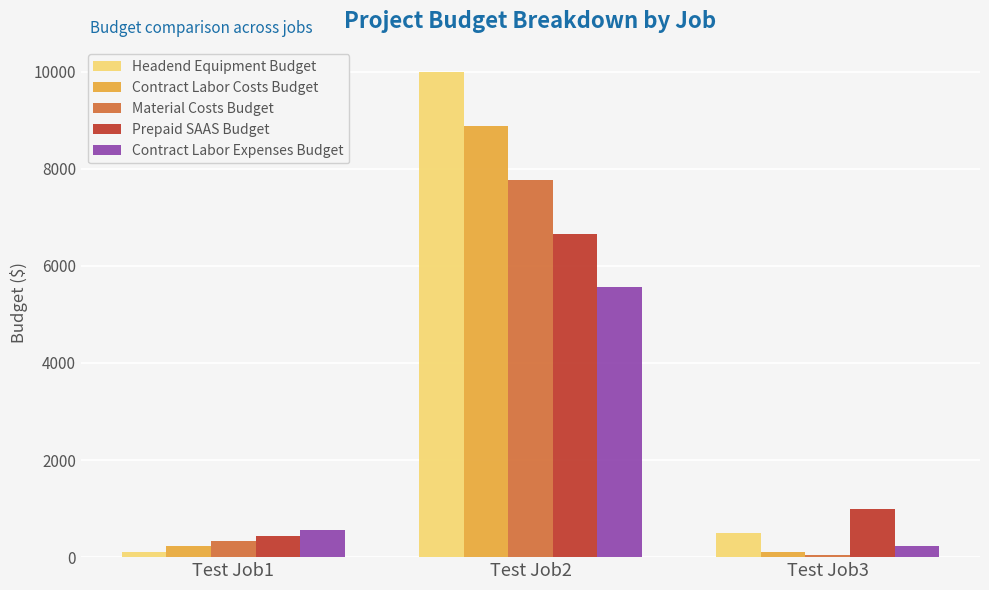

How many groups of bars are there?

3